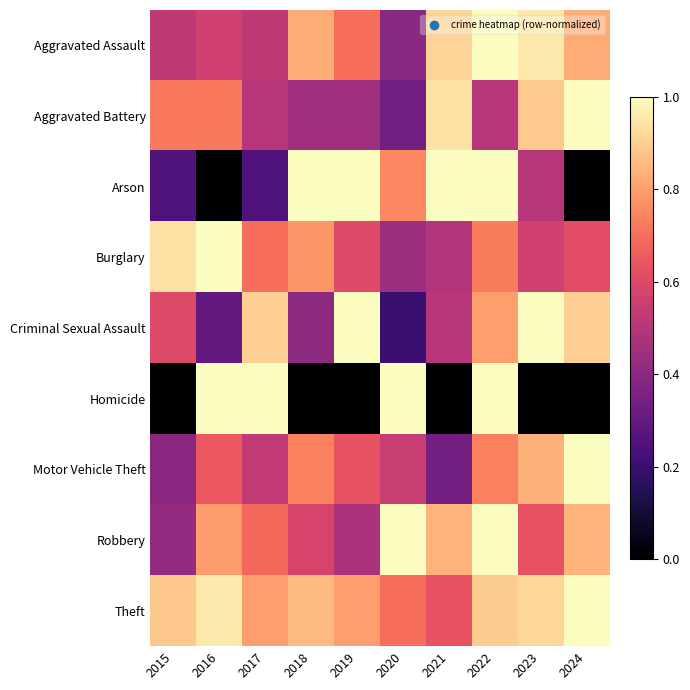

Count the number of categories in the chart.

10